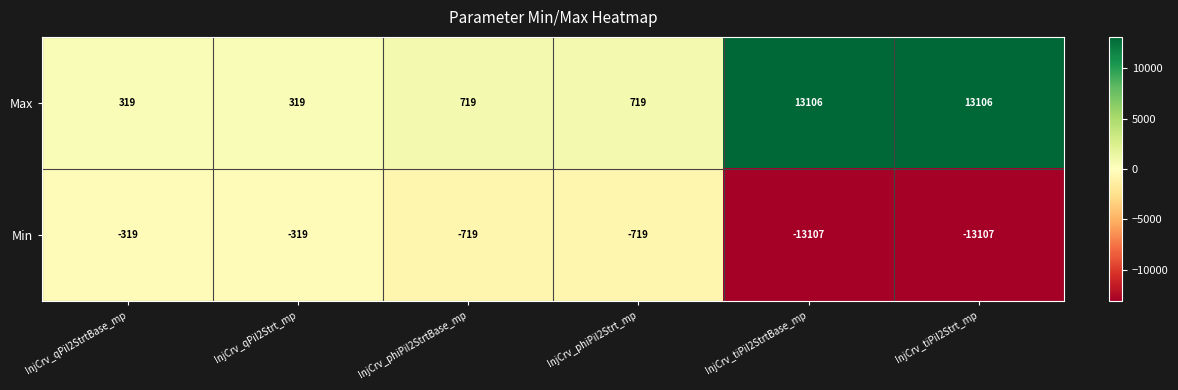

Rank the series at InjCrv_phiPiI2StrtBase_mp from highest to lowest value.

Max, Min